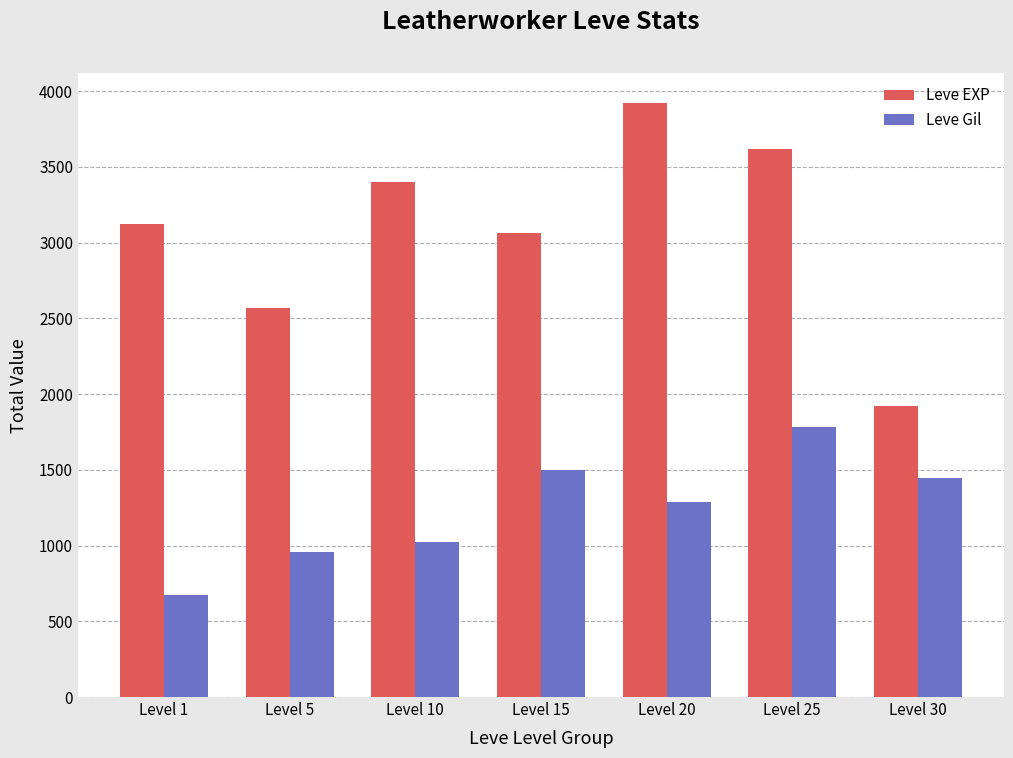

What is the minimum value for Leve Gil?

674